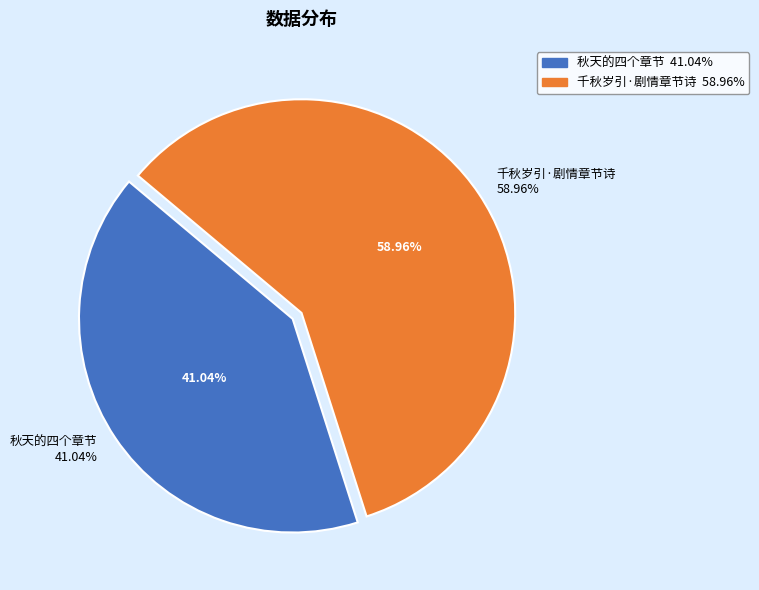

Rank the categories by value from highest to lowest.

千秋岁引·剧情章节诗, 秋天的四个章节